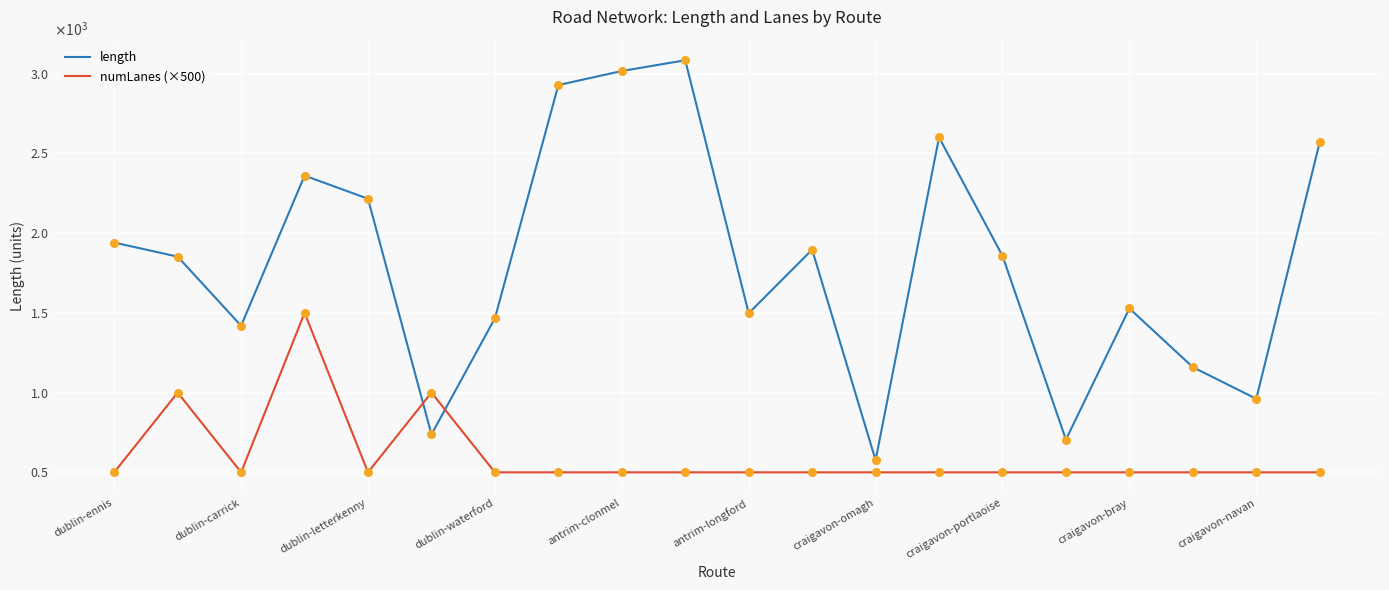

Does the chart have visible grid lines?

Yes